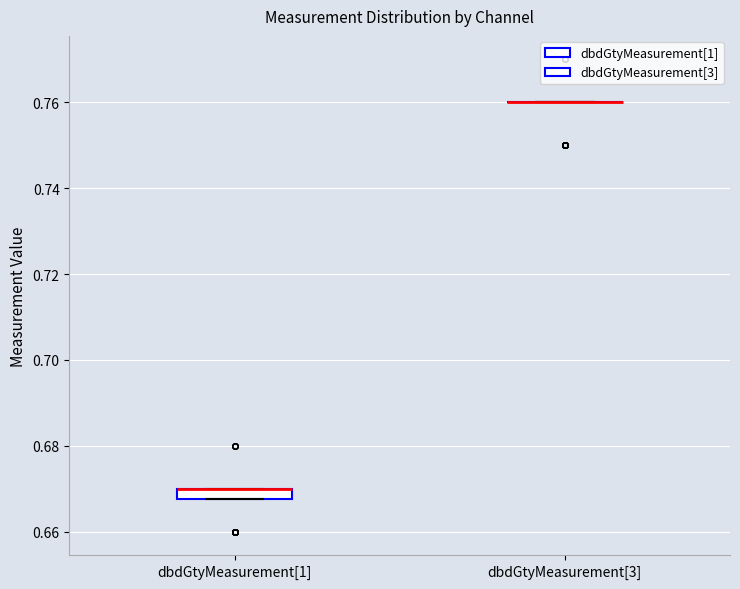

Comparing the boxes themselves (not the whiskers), which one is the tallest?

dbdGtyMeasurement[1]